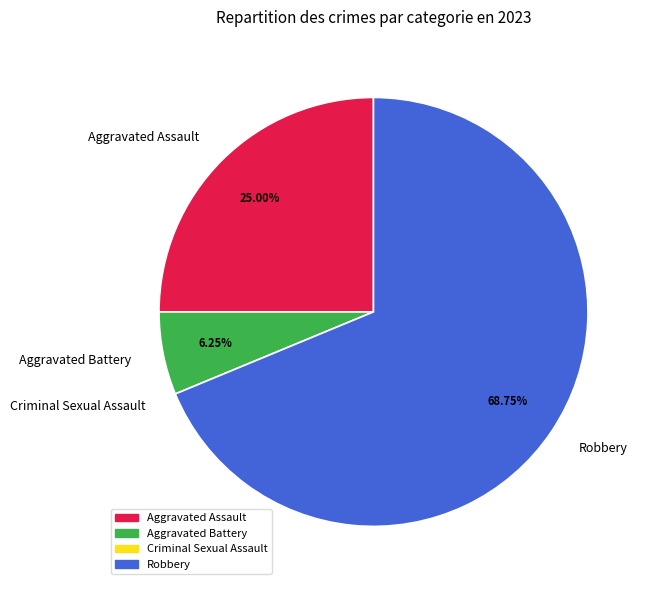

To the nearest percent, what is the difference between the Robbery and Aggravated Battery slice percentages?

62%